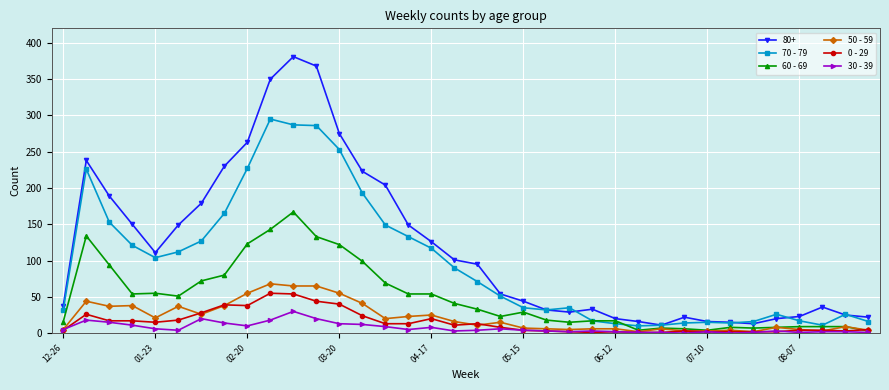

What is the average value of the 70 - 79 series?

97